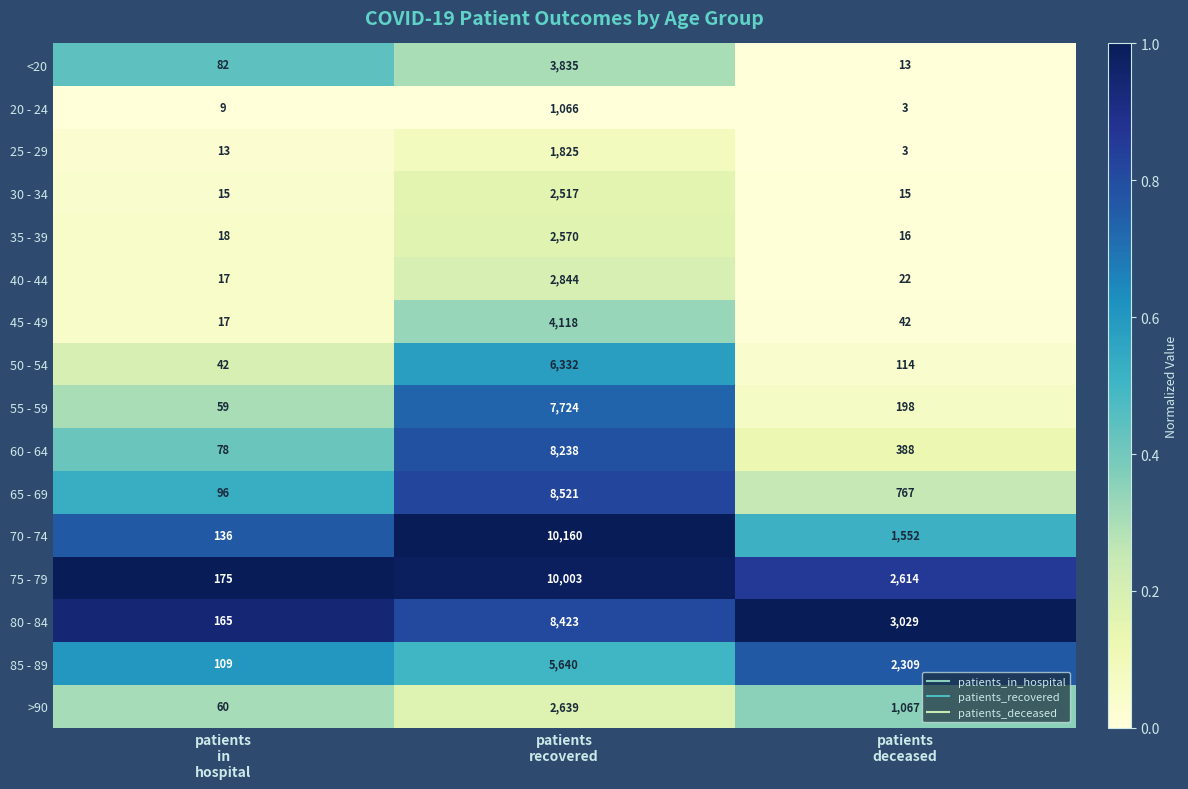

What is the total value across all series at patients
deceased?

12152